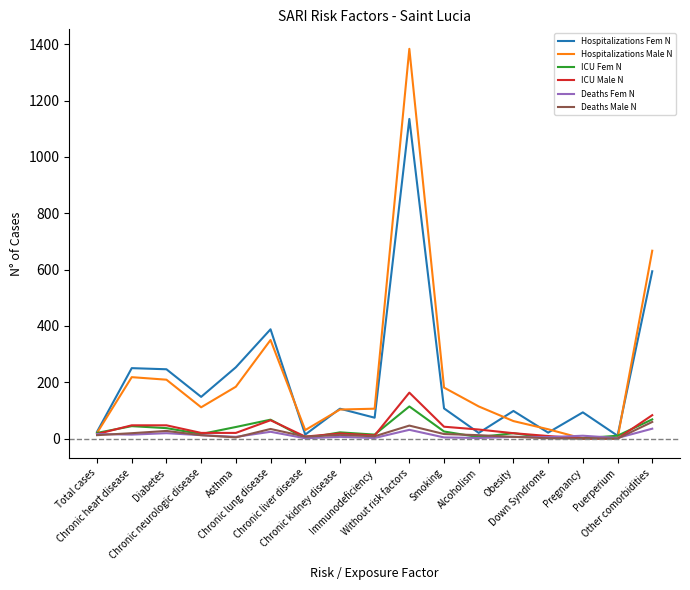

True or false: Hospitalizations Male N and Hospitalizations Fem N intersect in this chart.

True